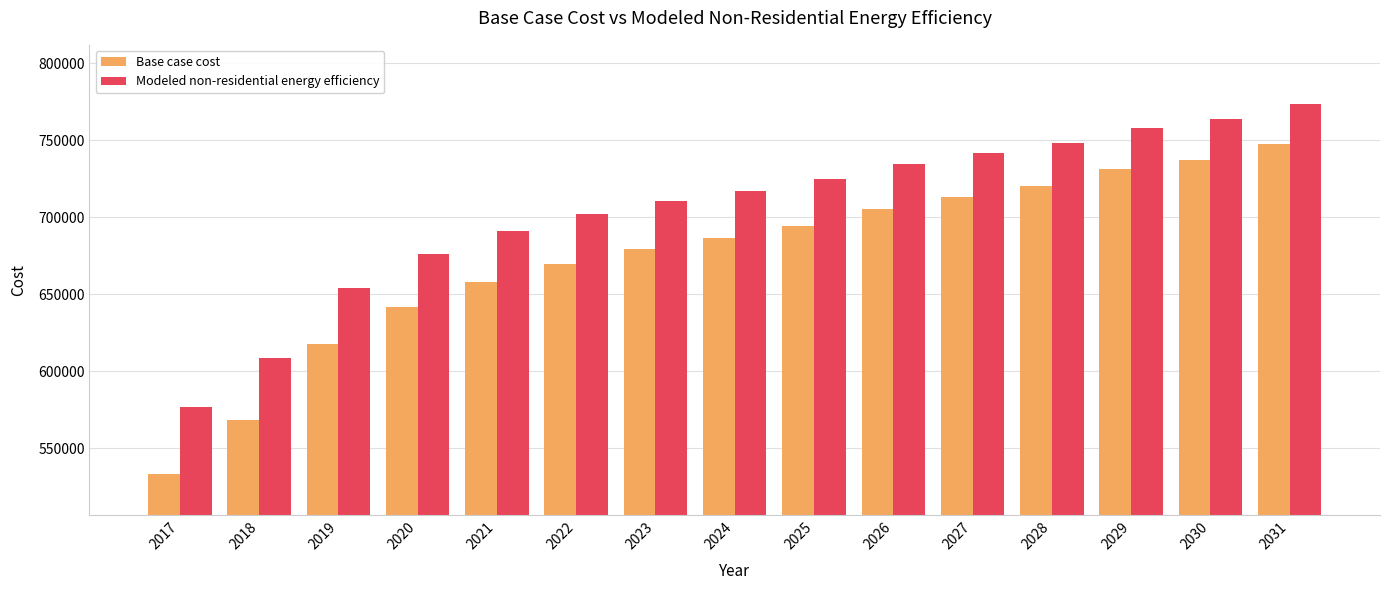

Between 2027 and 2030, which series saw the biggest shift?

Base case cost